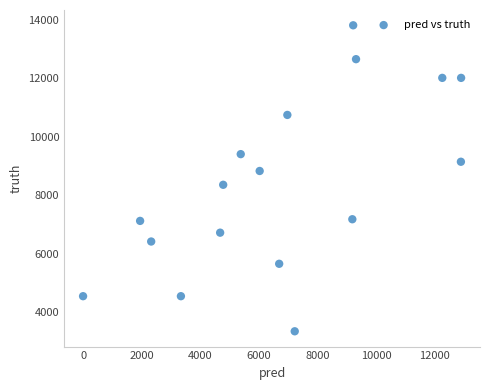

What is the range of Y values (max minus min)?

10481